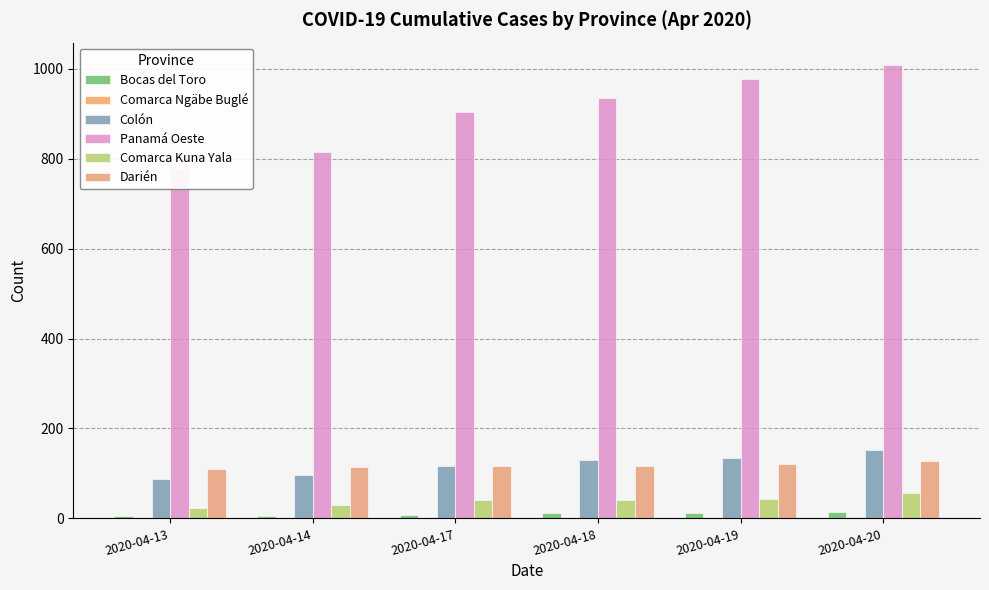

At which label is Darién closest to 119?

2020-04-19